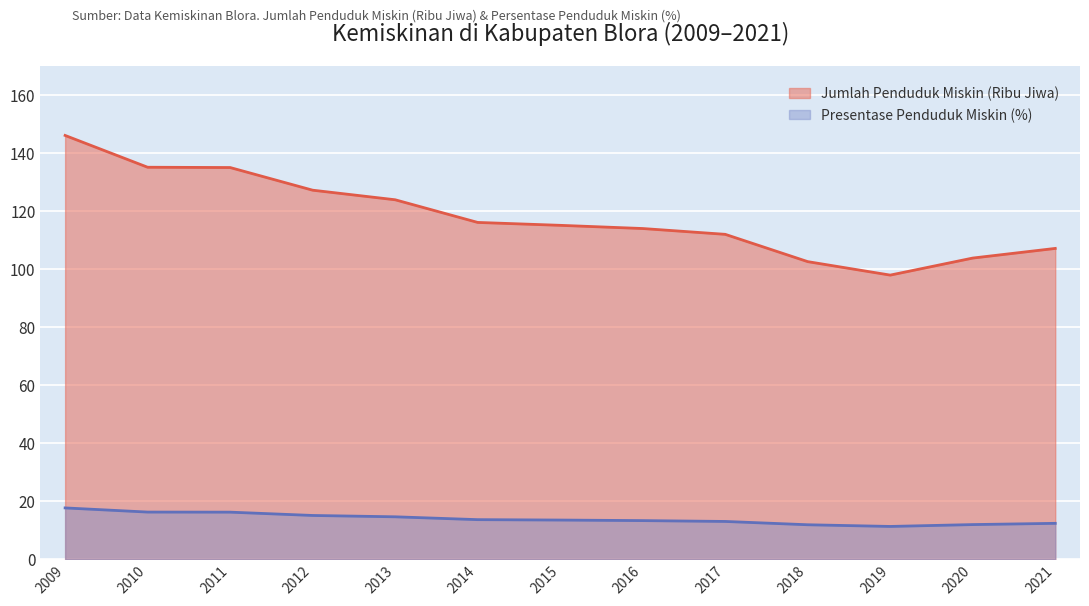

Where does the Jumlah Penduduk Miskin (Ribu Jiwa) series first go above 115?

2009